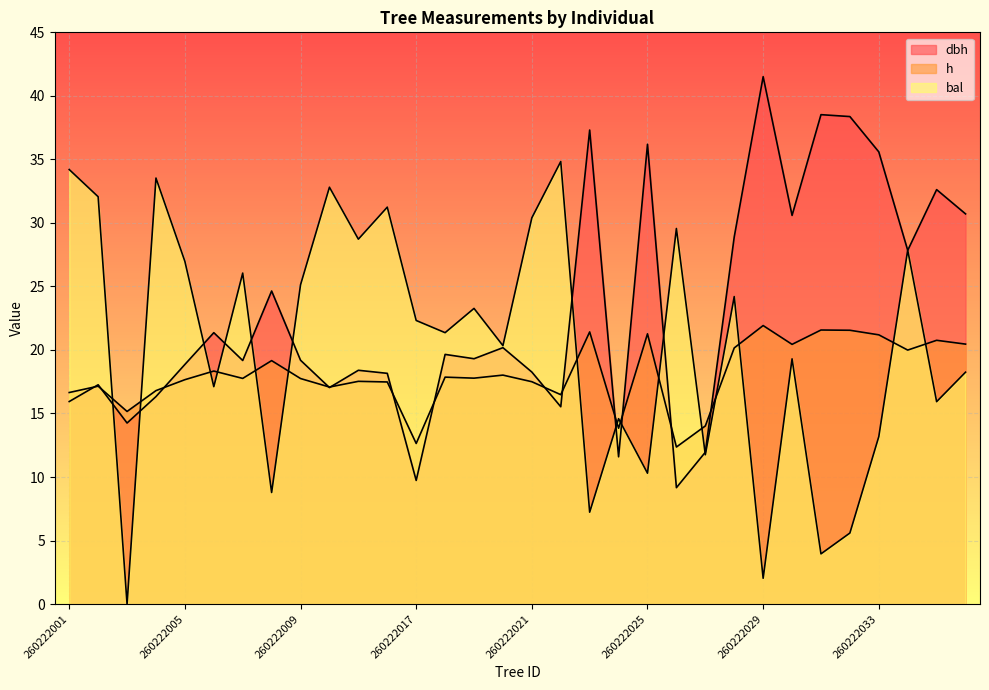

Between 260222036 and 260222024, which is larger?

260222036